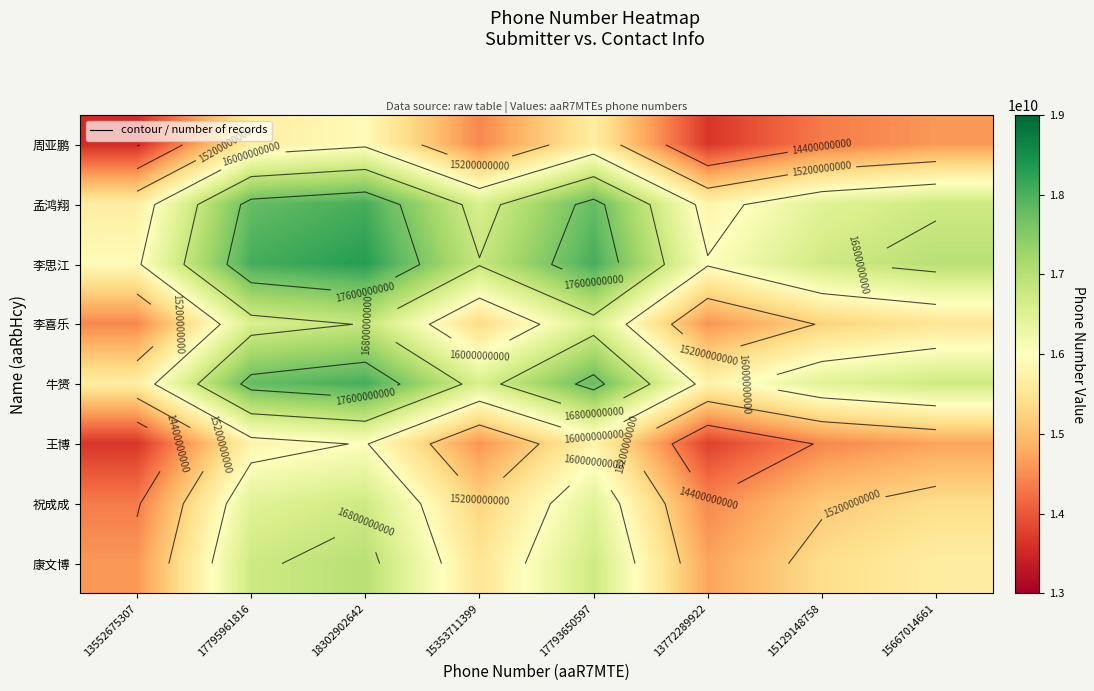

How many categories are shown in the chart?

8